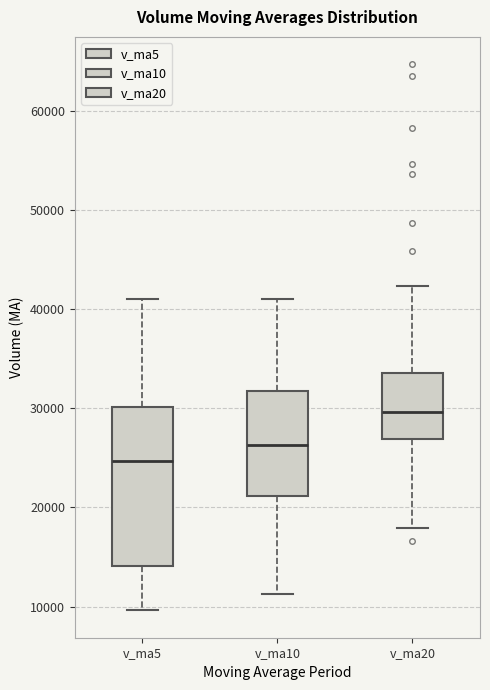

Which box has the lowest median line?

v_ma5